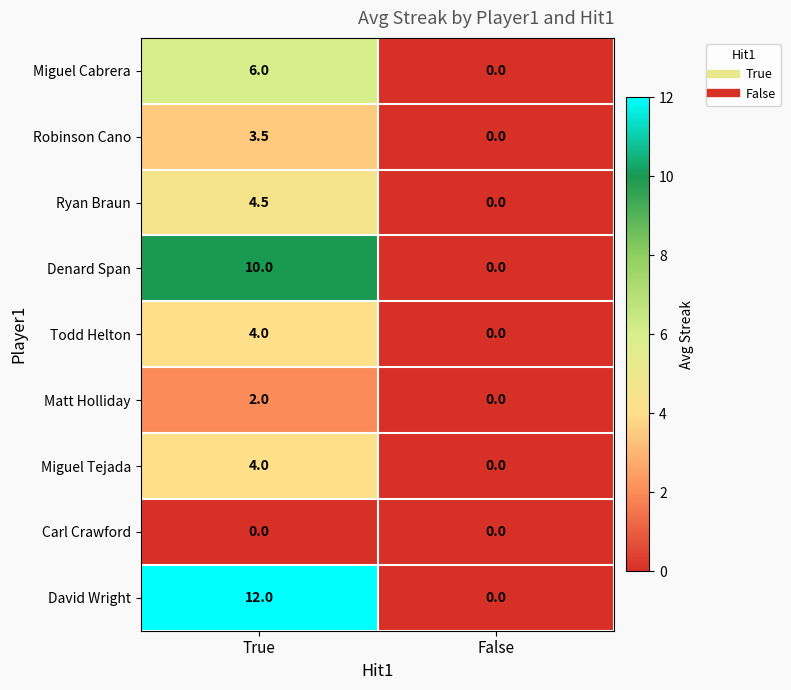

The Matt Holliday series shows 0.0 at False. True or false?

True